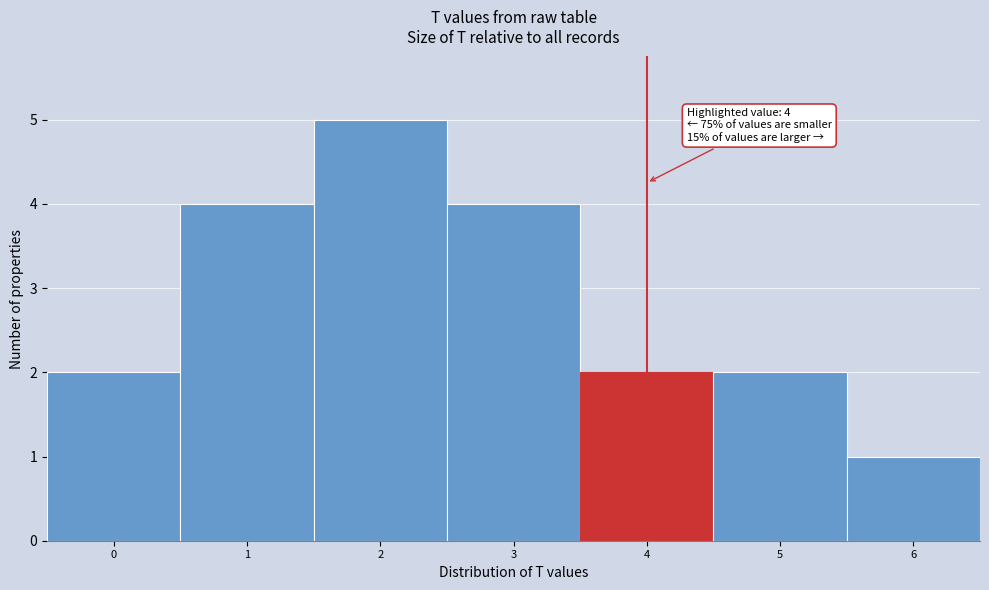

Over which range of the x-axis is the bar tallest?

1.5 to 2.5